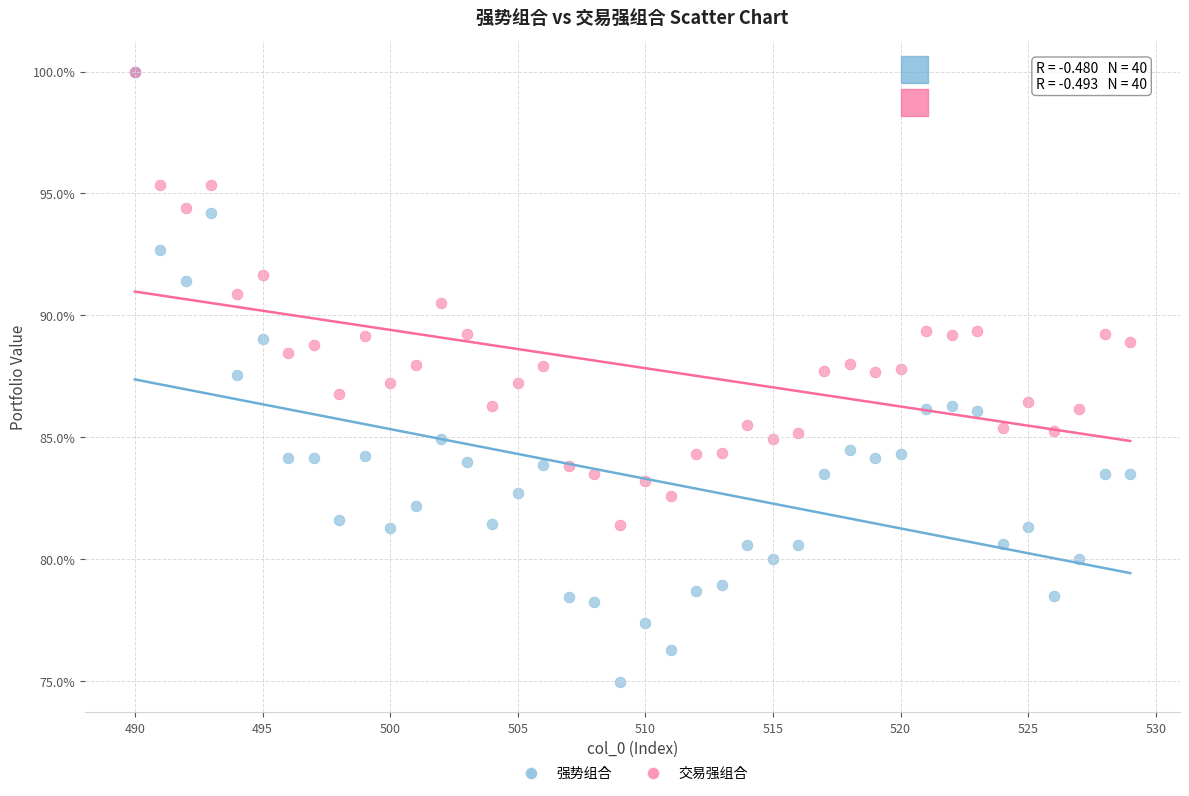

What are all the series names shown in the legend?

强势组合, 交易强组合